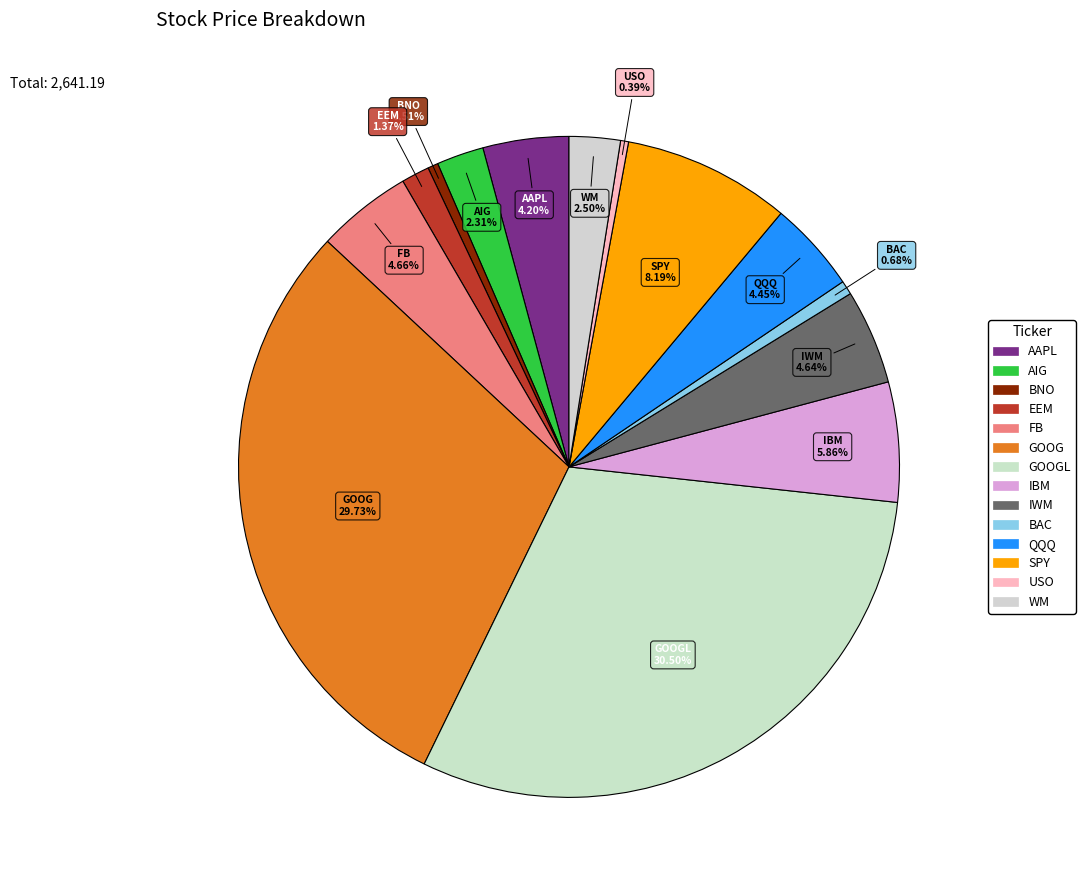

How many segments does this pie chart have?

14